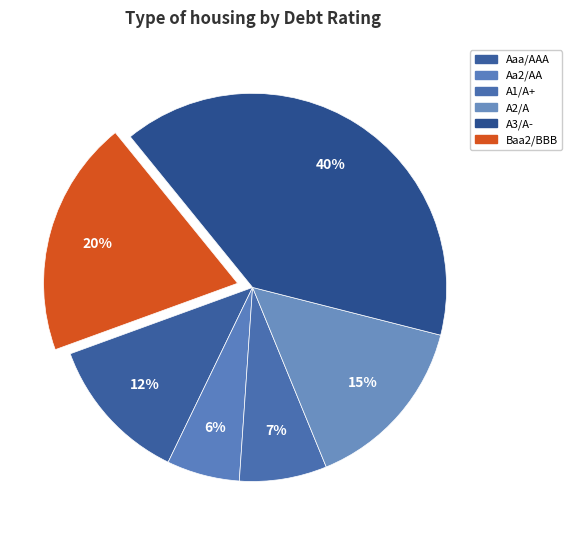

Does any single category account for the majority?

No